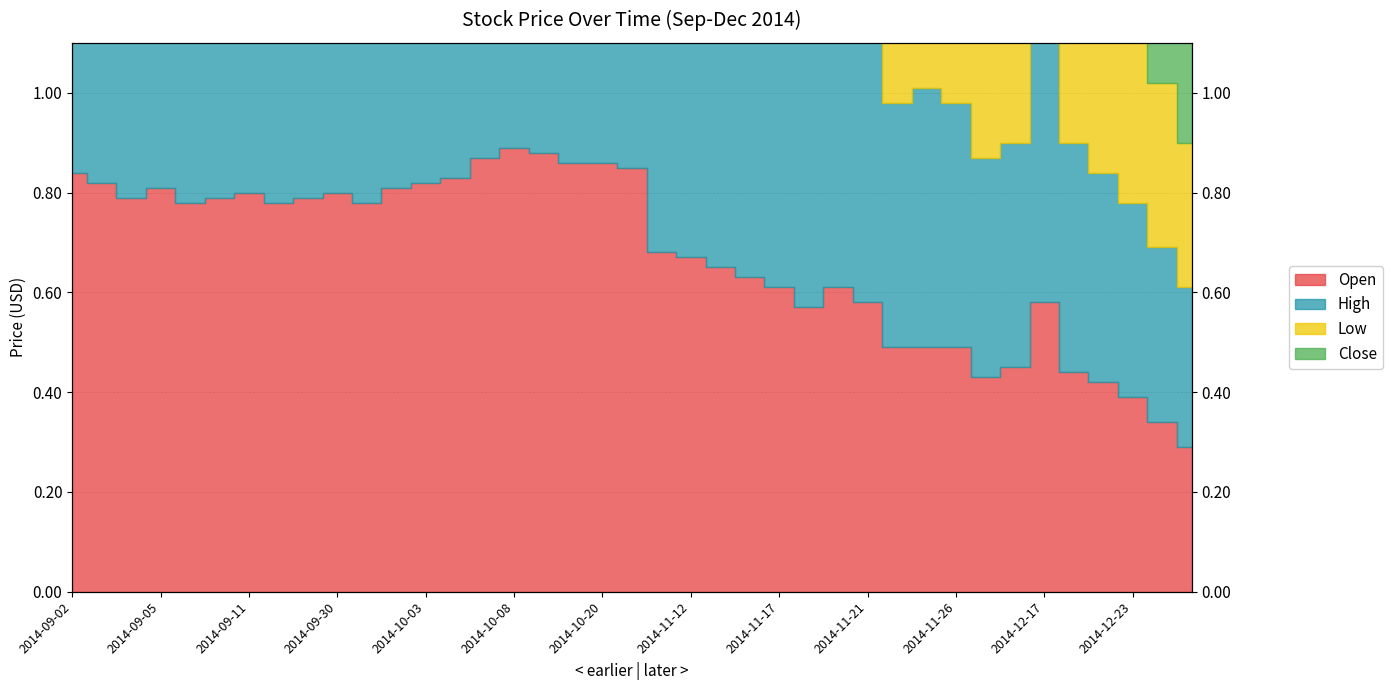

At how many categories does at least one series exceed 2?

29